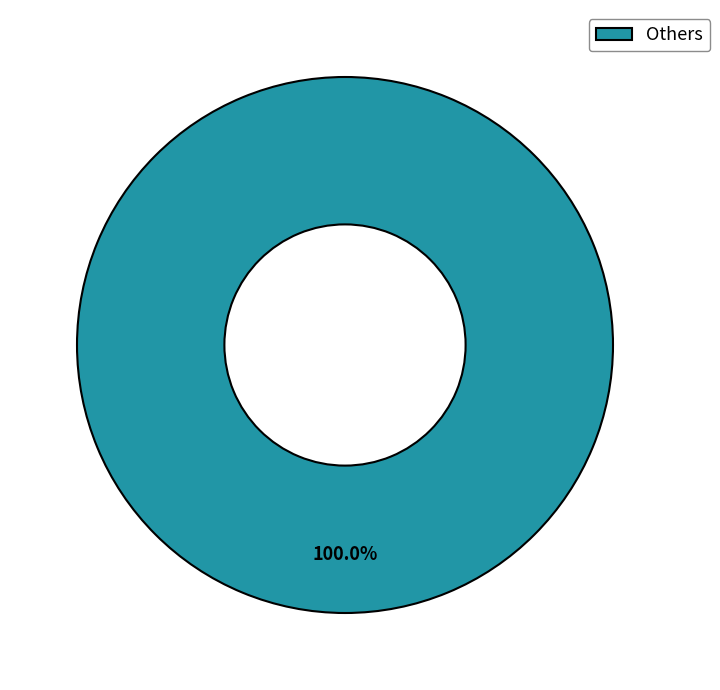

Rank the categories by value from lowest to highest.

Others